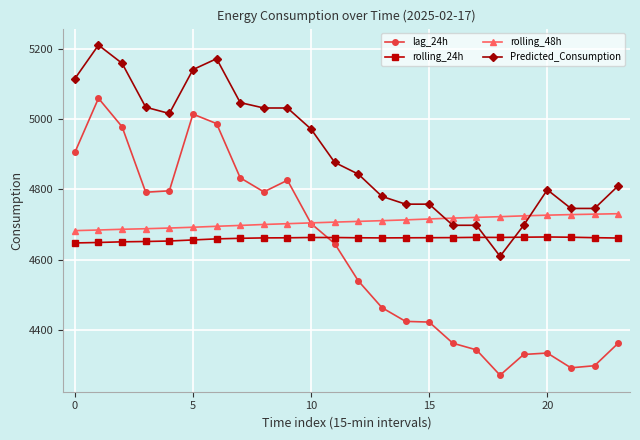

Which series has the widest spread of values?

lag_24h